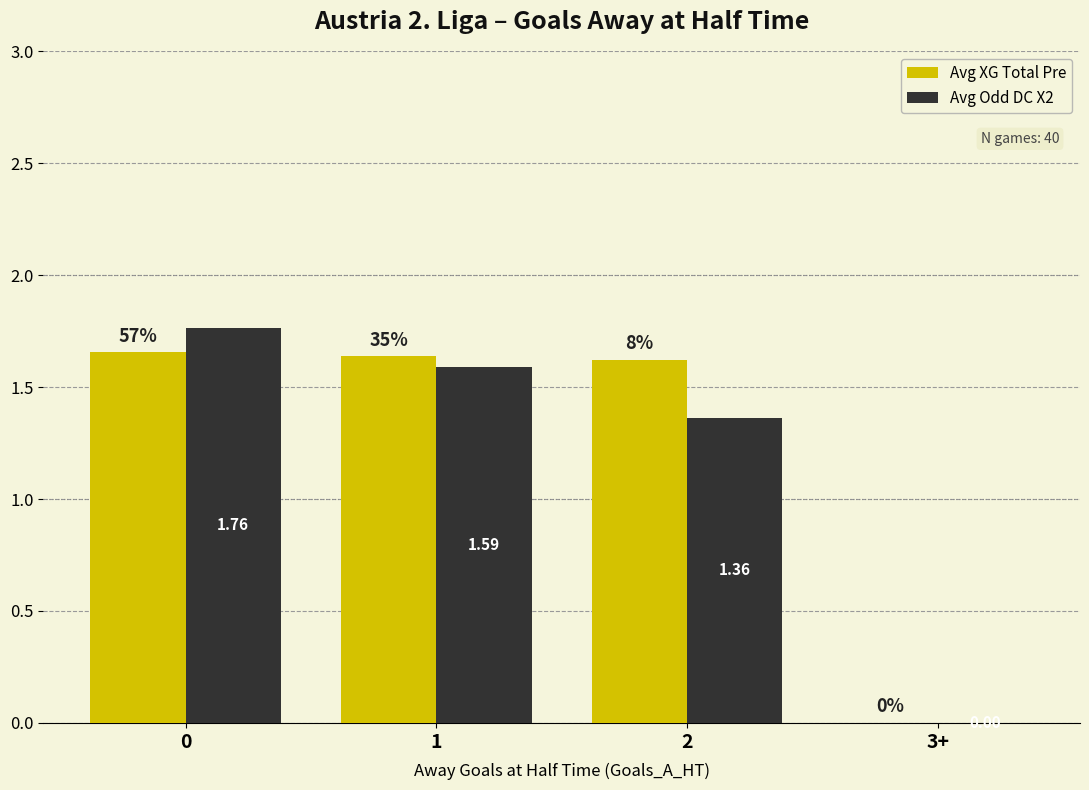

Between 0 and 3+, which series saw the biggest shift?

Avg Odd DC X2